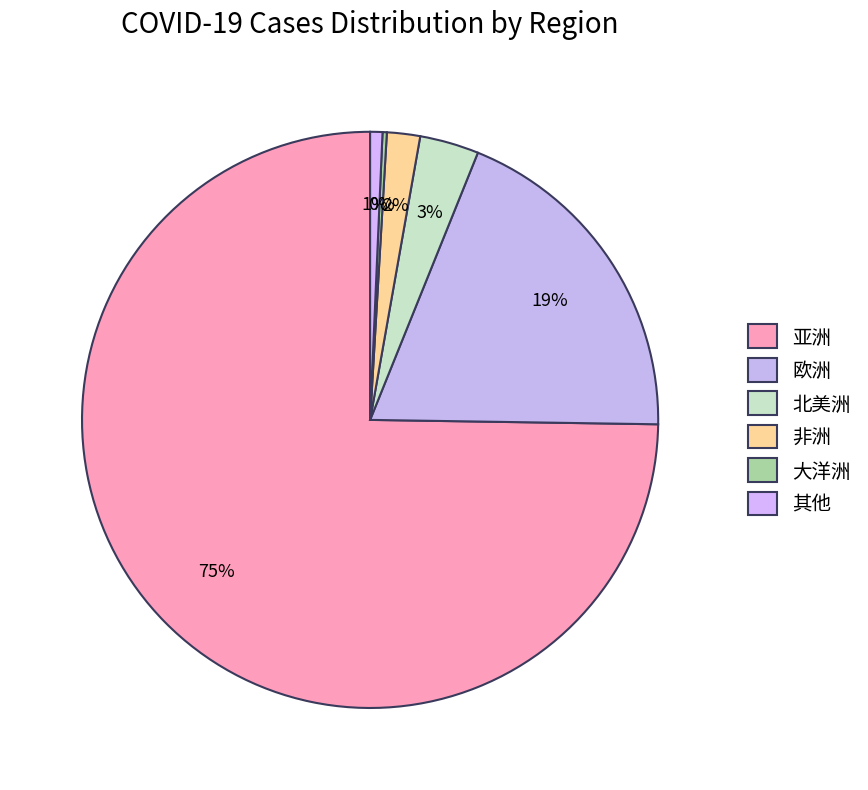

To the nearest percent, what is the difference between the 非洲 and 大洋洲 slice percentages?

2%